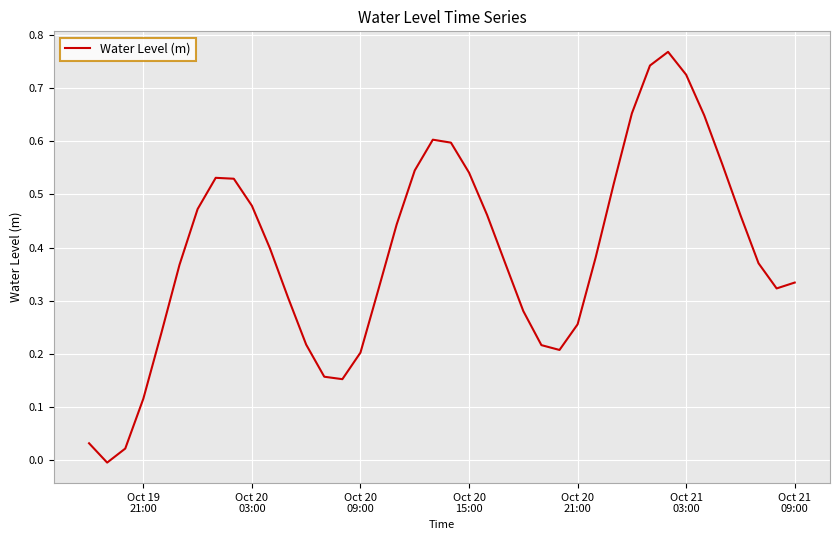

How many lines are shown in the chart?

1